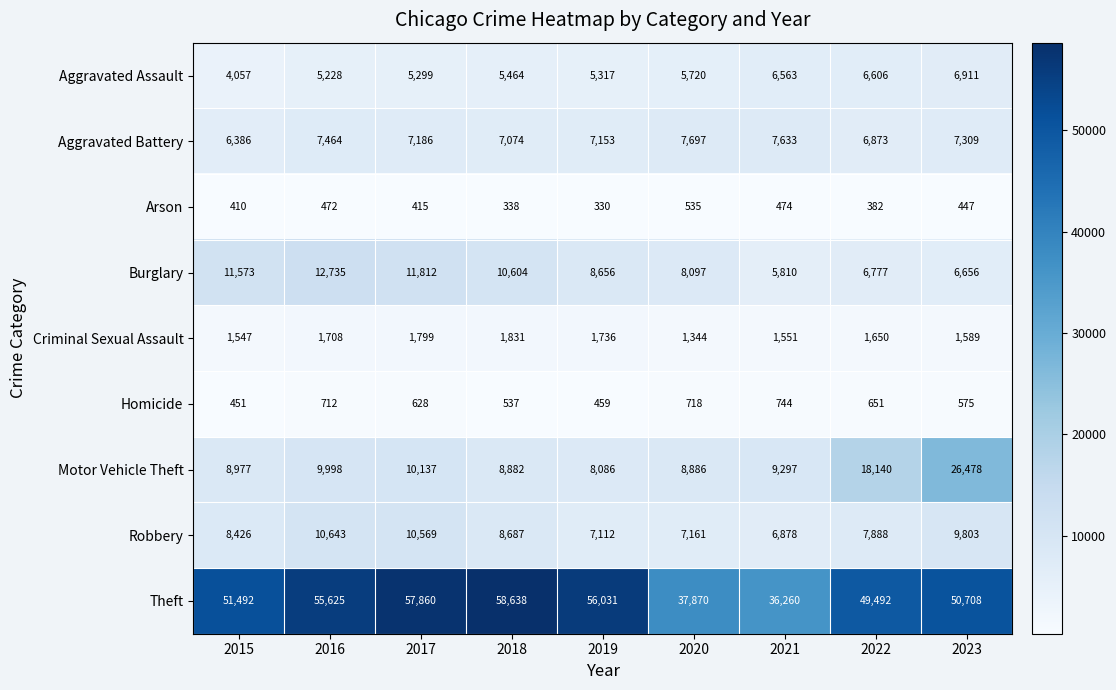

Which series has the largest total across all categories?

Theft